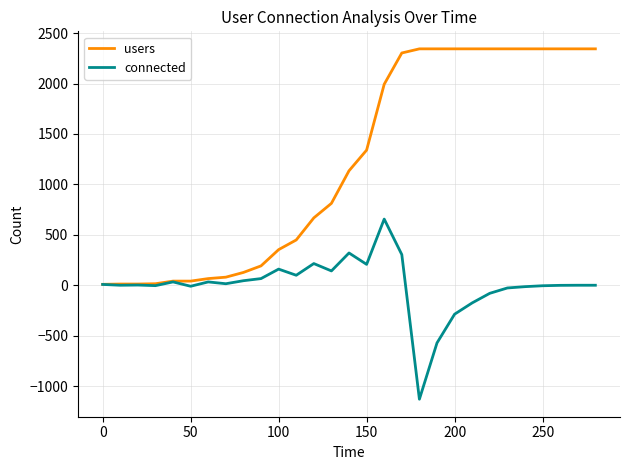

Rank the series by their maximum value, from highest to lowest.

users, connected